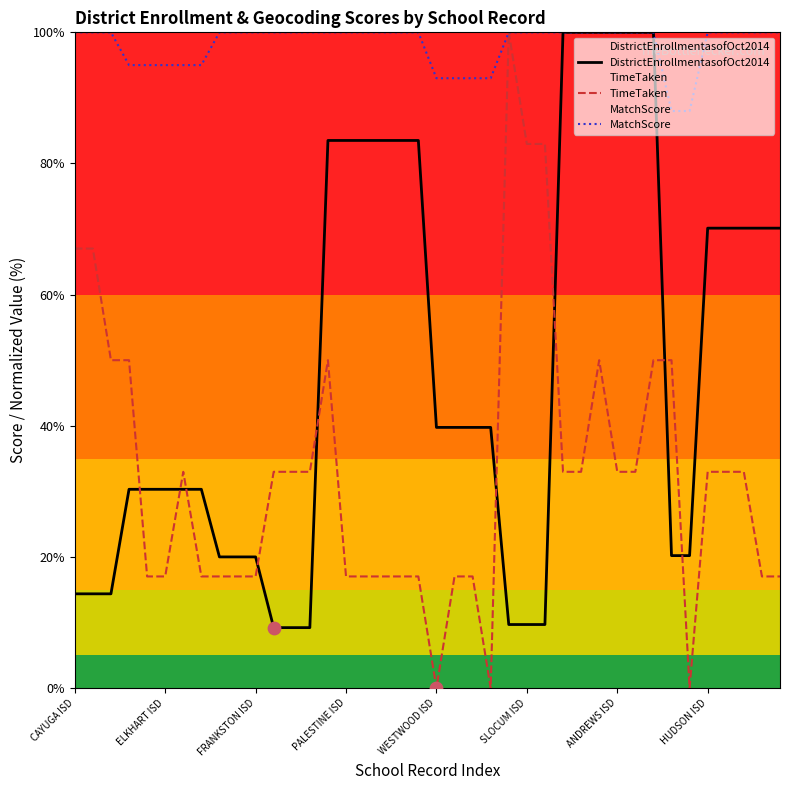

Which series reaches the minimum Y coordinate?

TimeTaken